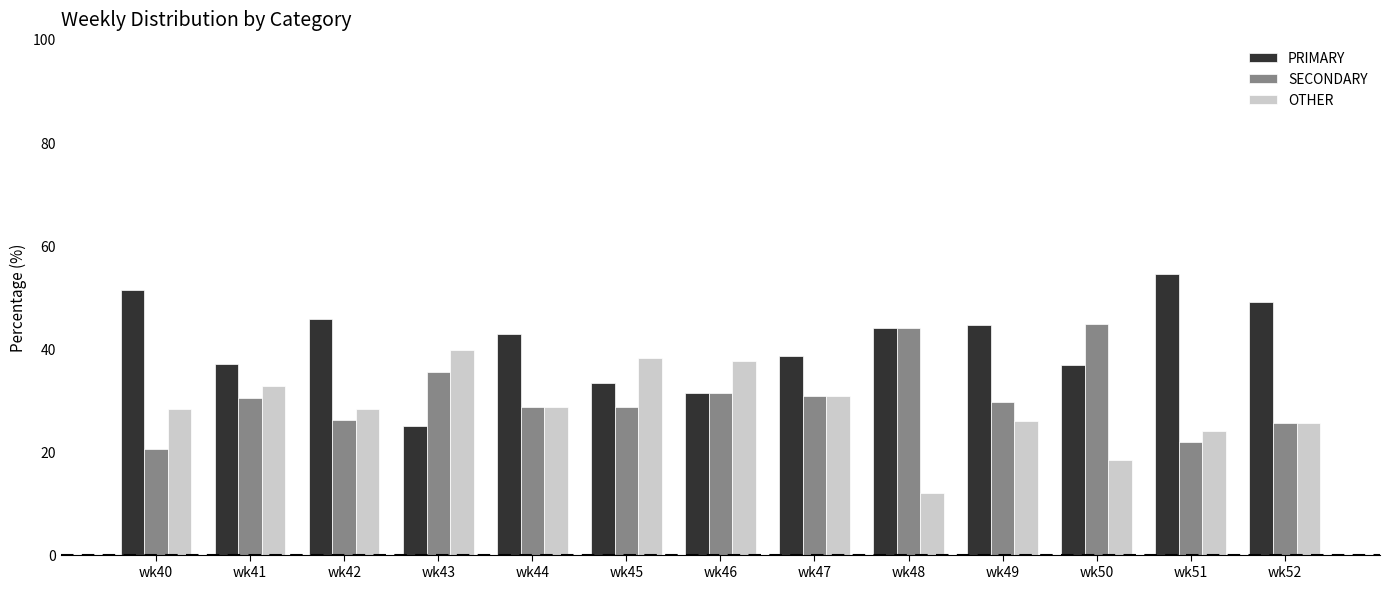

What is the difference between the highest and lowest values at wk41?

6.5